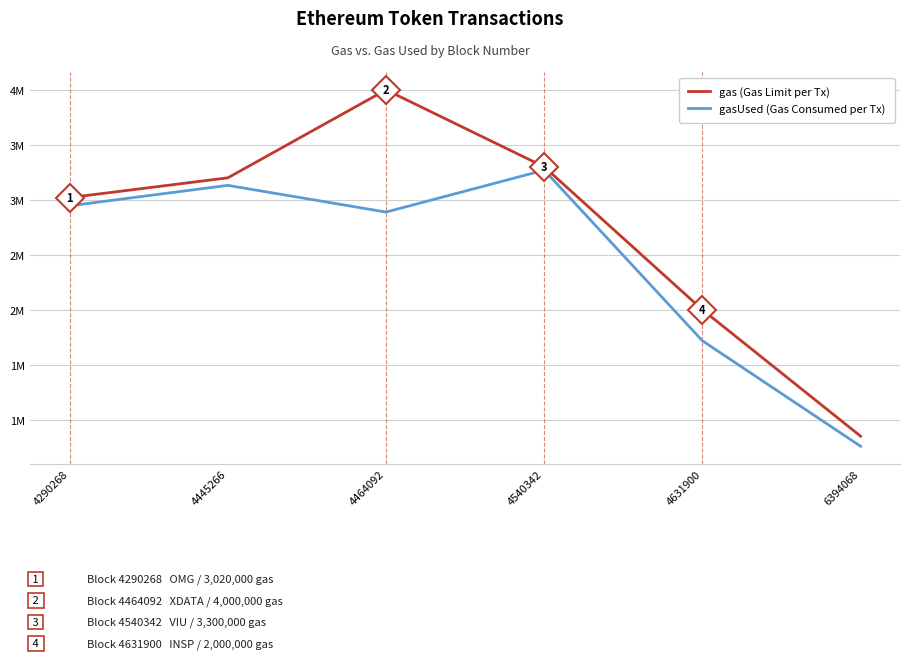

Reading left to right, extract all data points from this chart.

gas (Gas Limit per Tx): 4290268=3020000	4445266=3200000	4464092=4000000	4540342=3300000	4631900=2000000	6394068=850000
gasUsed (Gas Consumed per Tx): 4290268=2945493	4445266=3131435	4464092=2888353	4540342=3269884	4631900=1717859	6394068=758260